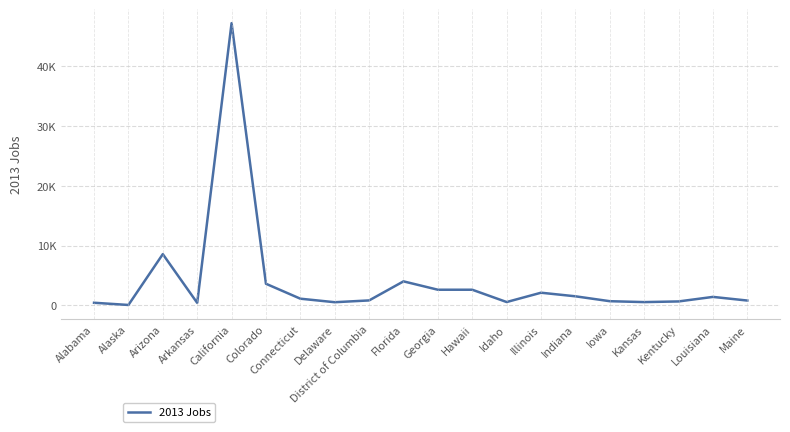

Does the chart have visible grid lines?

Yes